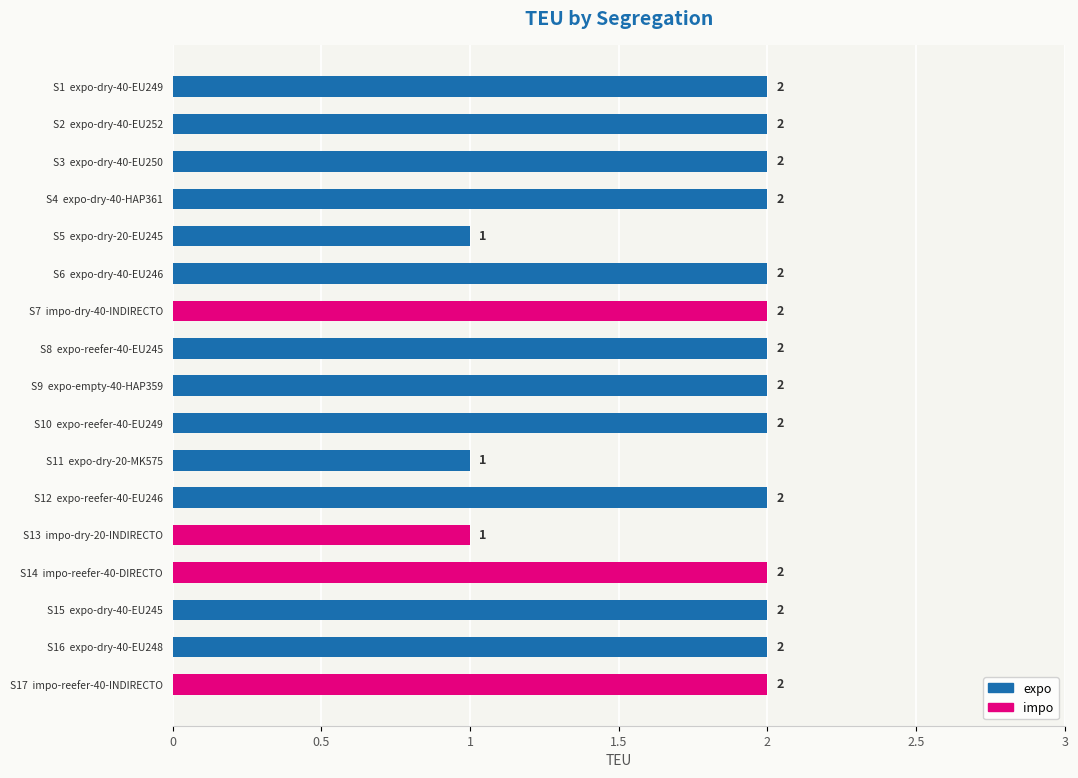

What is the average value?

2